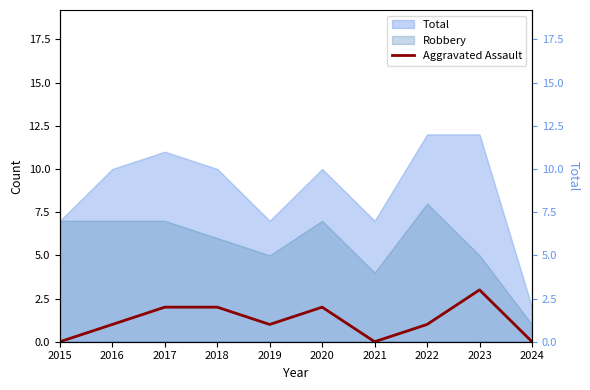

How many values are below 1?

3